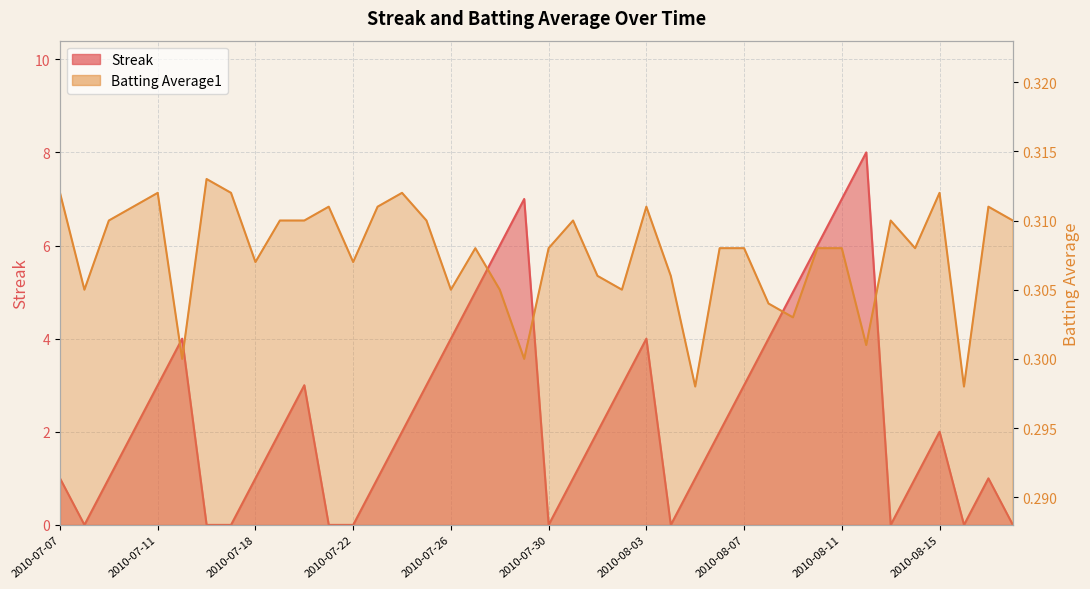

What is the total value across all series at 2010-07-17?

0.3